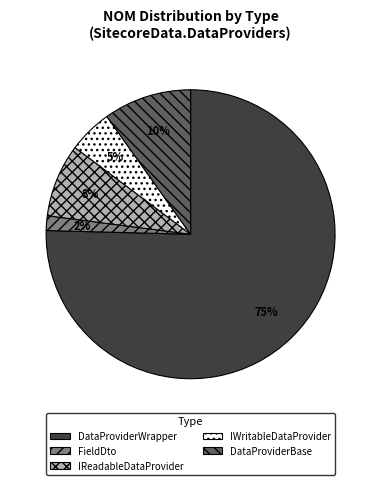

Count the number of slices in the pie.

5